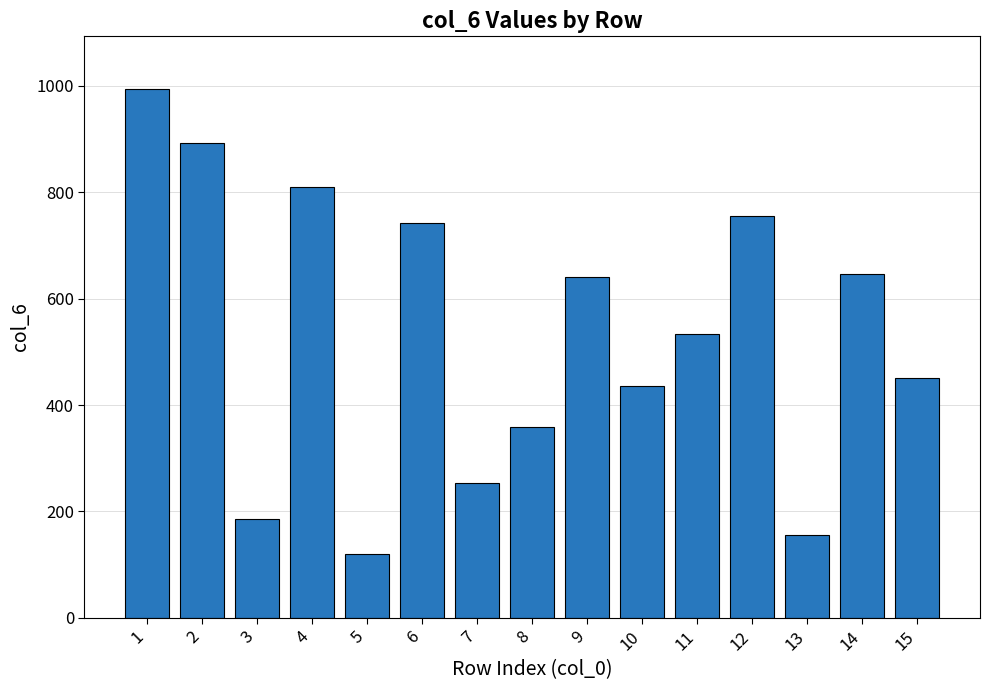

What is the value of the 4th bar from the left?

810